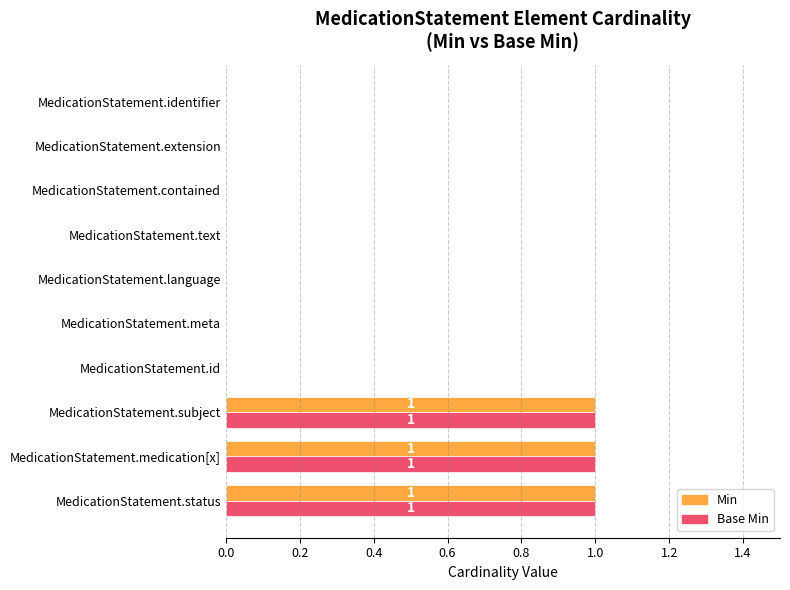

Is the value of Min at MedicationStatement.subject greater than the value of Base Min at MedicationStatement.meta?

Yes